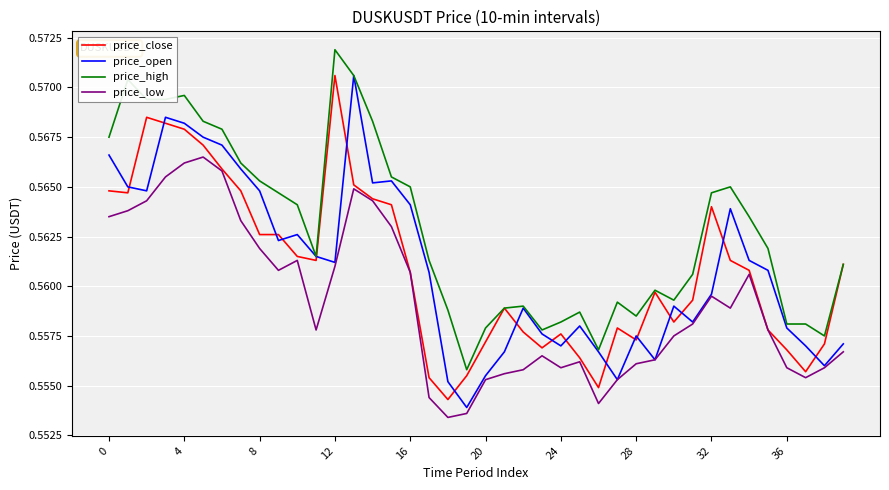

Which series has the largest total across all categories?

price_high